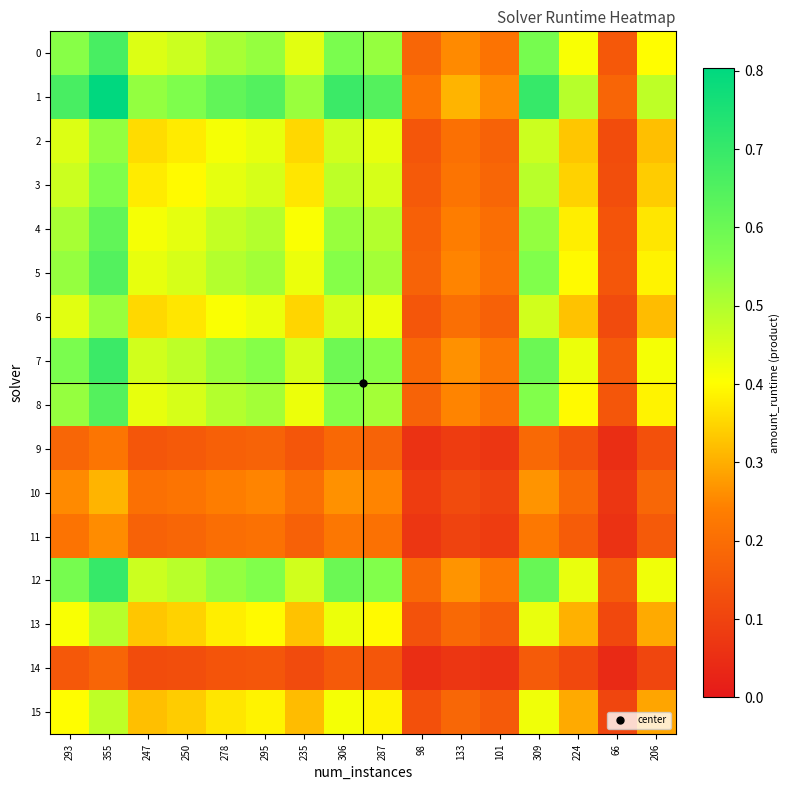

List the series in order of their peak value, lowest first.

14, 9, 11, 10, 15, 13, 6, 2, 3, 4, 8, 5, 0, 7, 12, 1